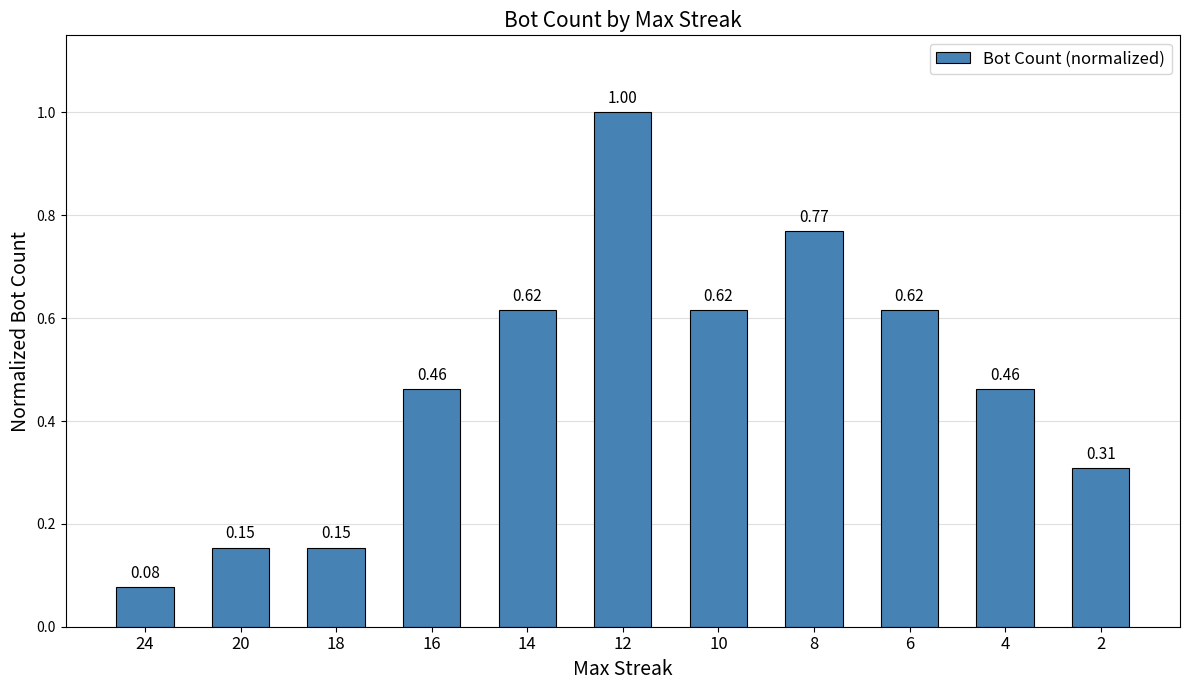

At which label is the value closest to 0?

24